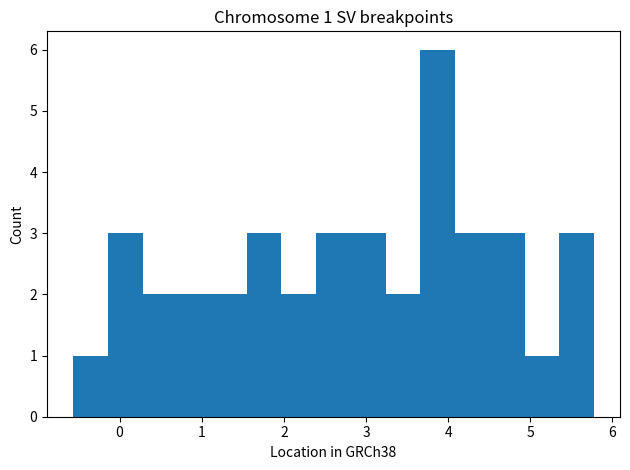

Over which range of the x-axis is the bar tallest?

3.7 to 4.1